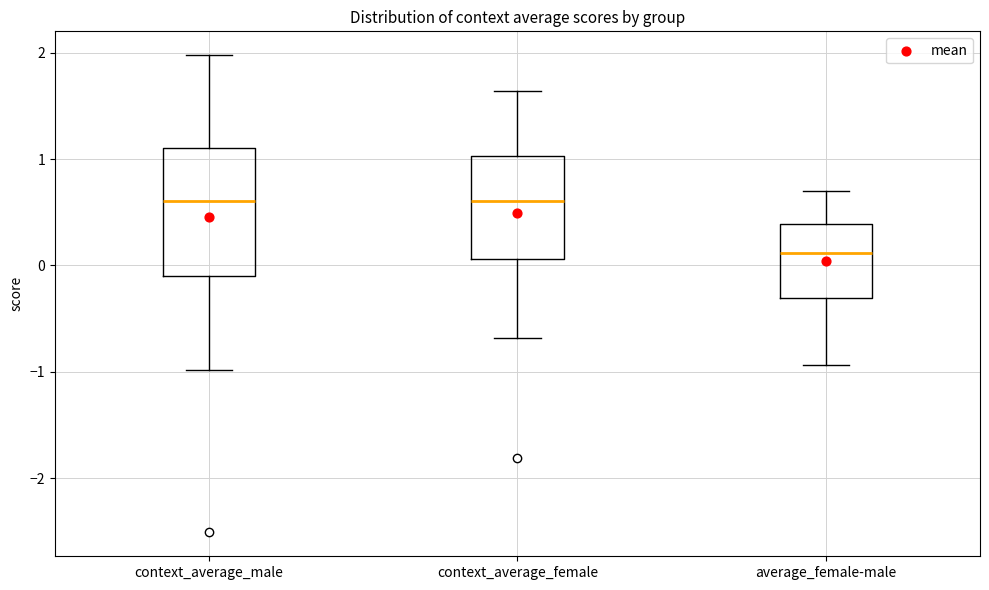

Comparing the boxes themselves (not the whiskers), which one is the tallest?

context_average_male